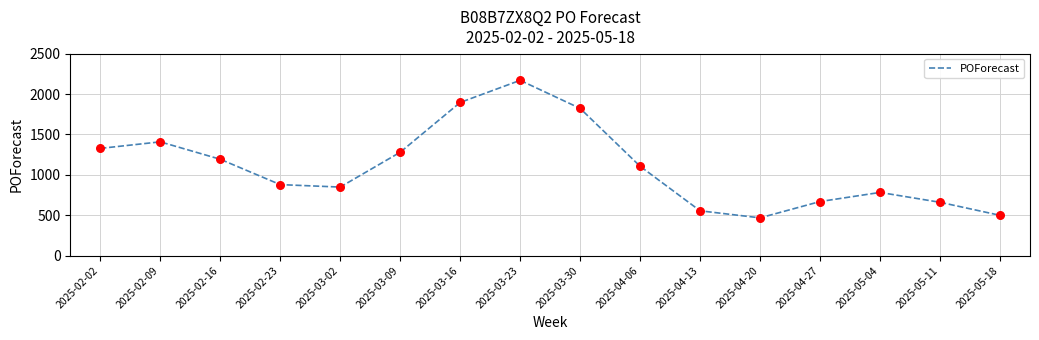

What is the change in value from 2025-03-02 to 2025-04-06?

+257.4